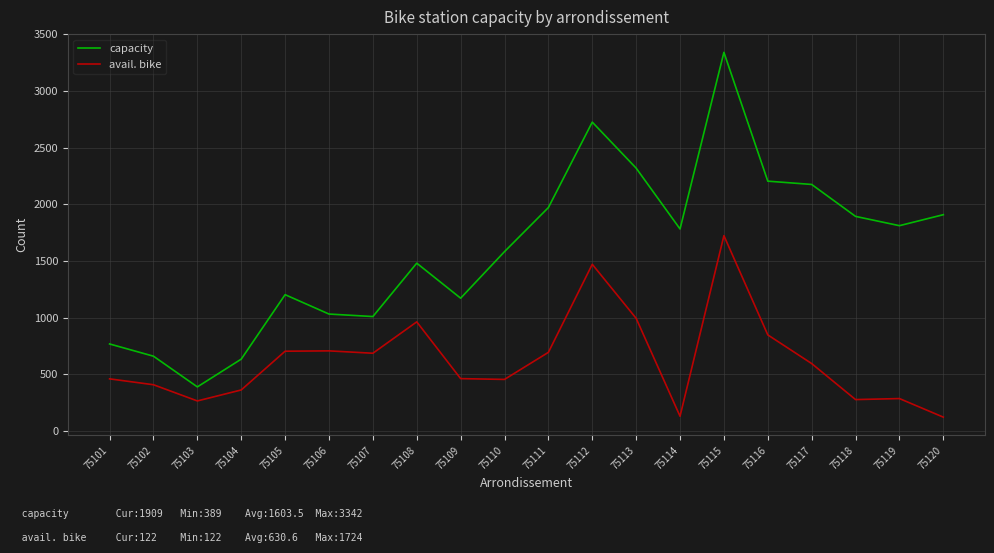

Read the avail. bike value at 75112.

1471